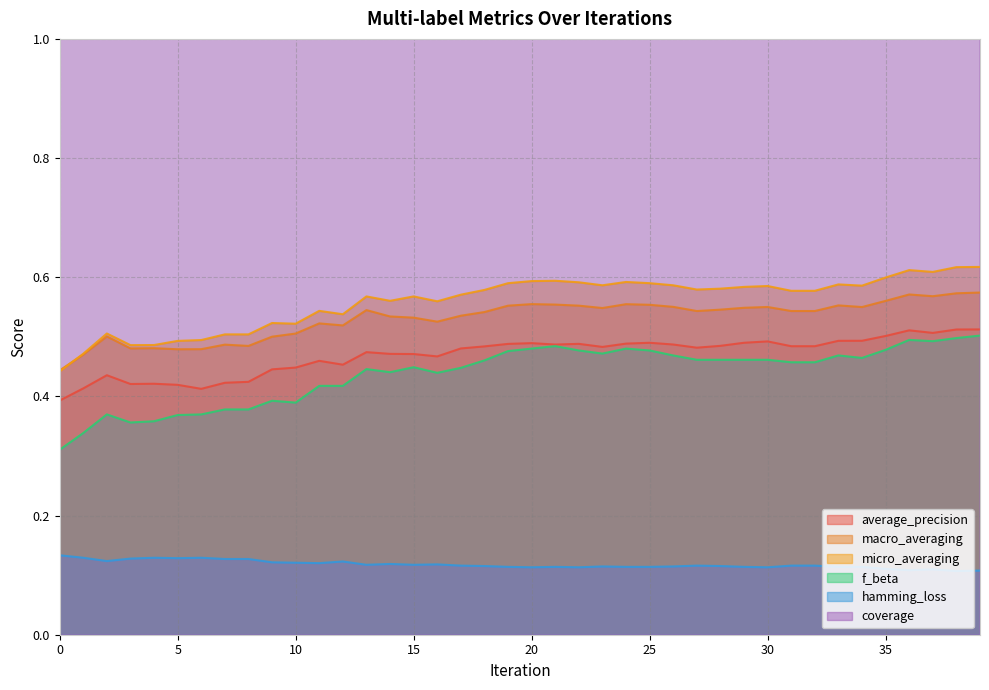

What is the spread (max minus min) of values at 0?

1.5